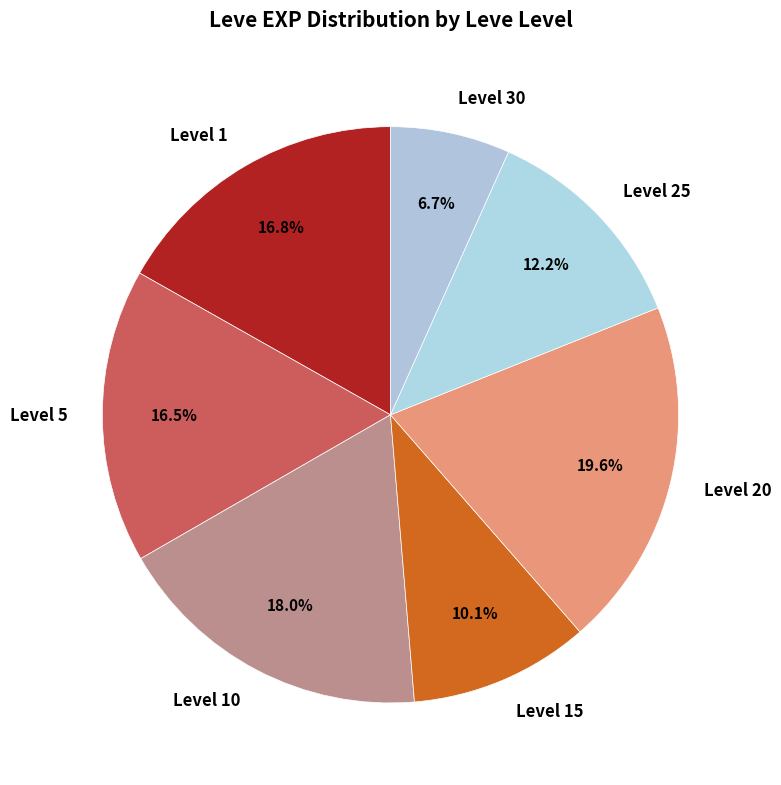

Is there any slice that represents more than half of the pie?

No